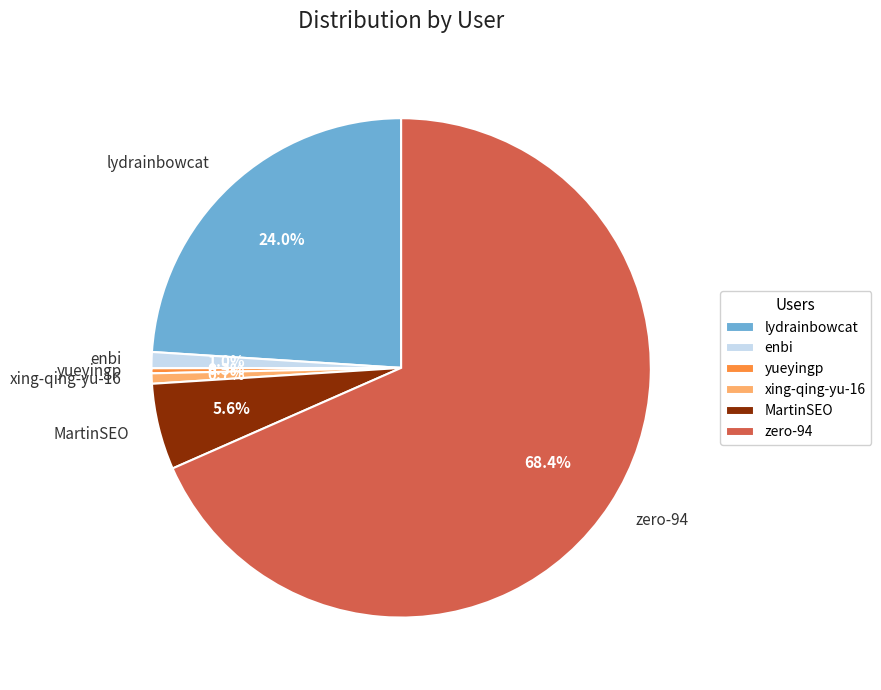

Count the number of slices in the pie.

6